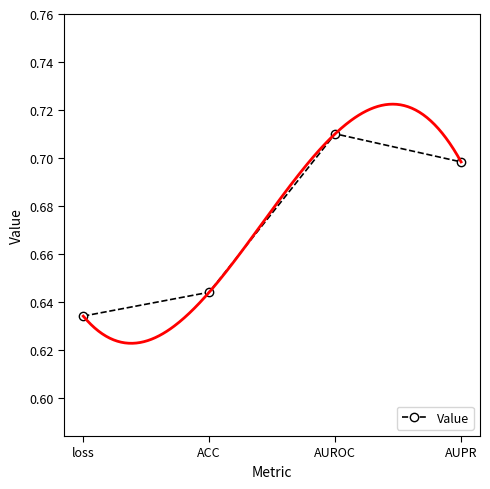

True or false: the data has more than 1 interior local peaks.

False